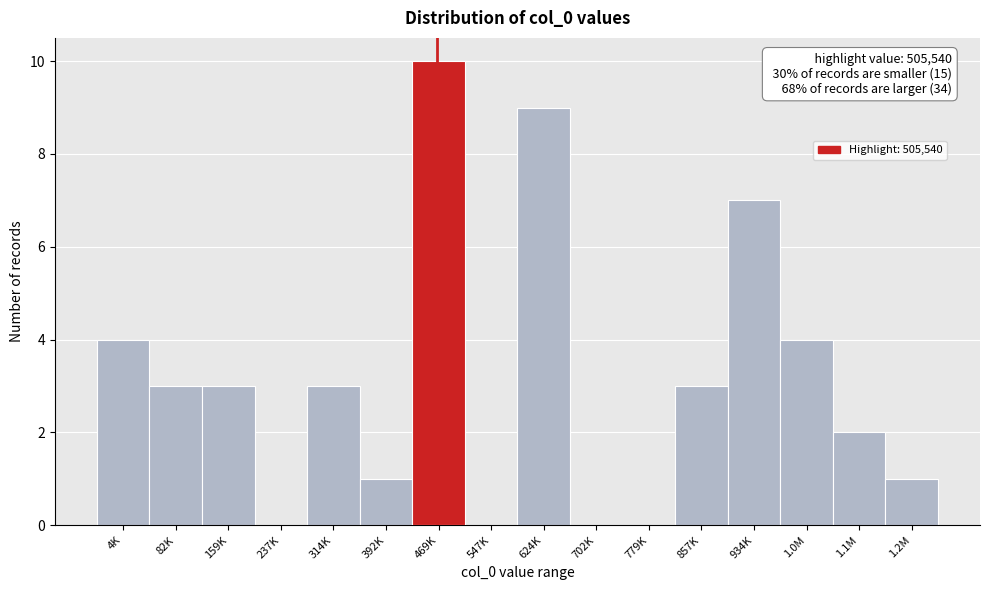

Reading right to left, transcribe all the data shown in this chart.

1.2M=1	1.1M=2	1.0M=4	934K=7	857K=3	779K=0	702K=0	624K=9	547K=0	469K=10	392K=1	314K=3	237K=0	159K=3	82K=3	4K=4